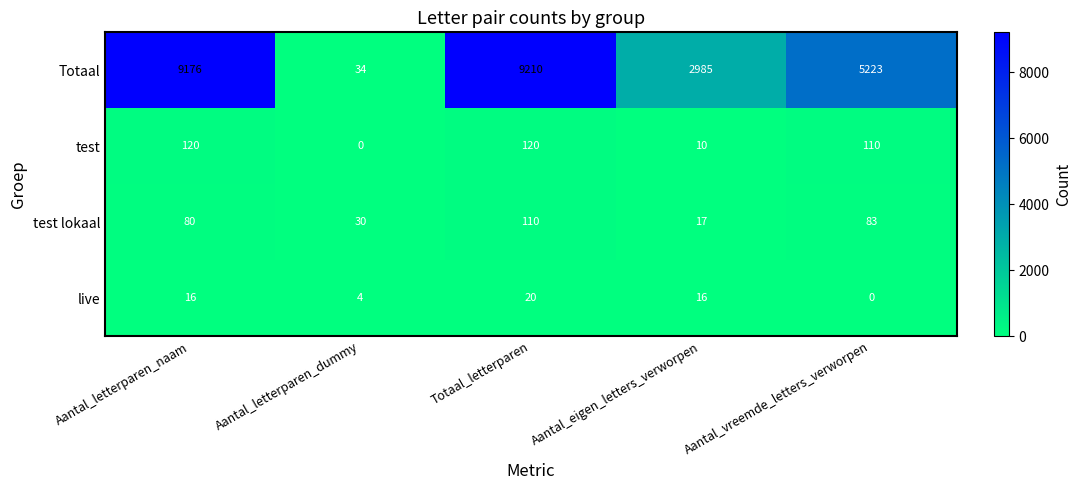

Which series has the largest total across all categories?

Totaal